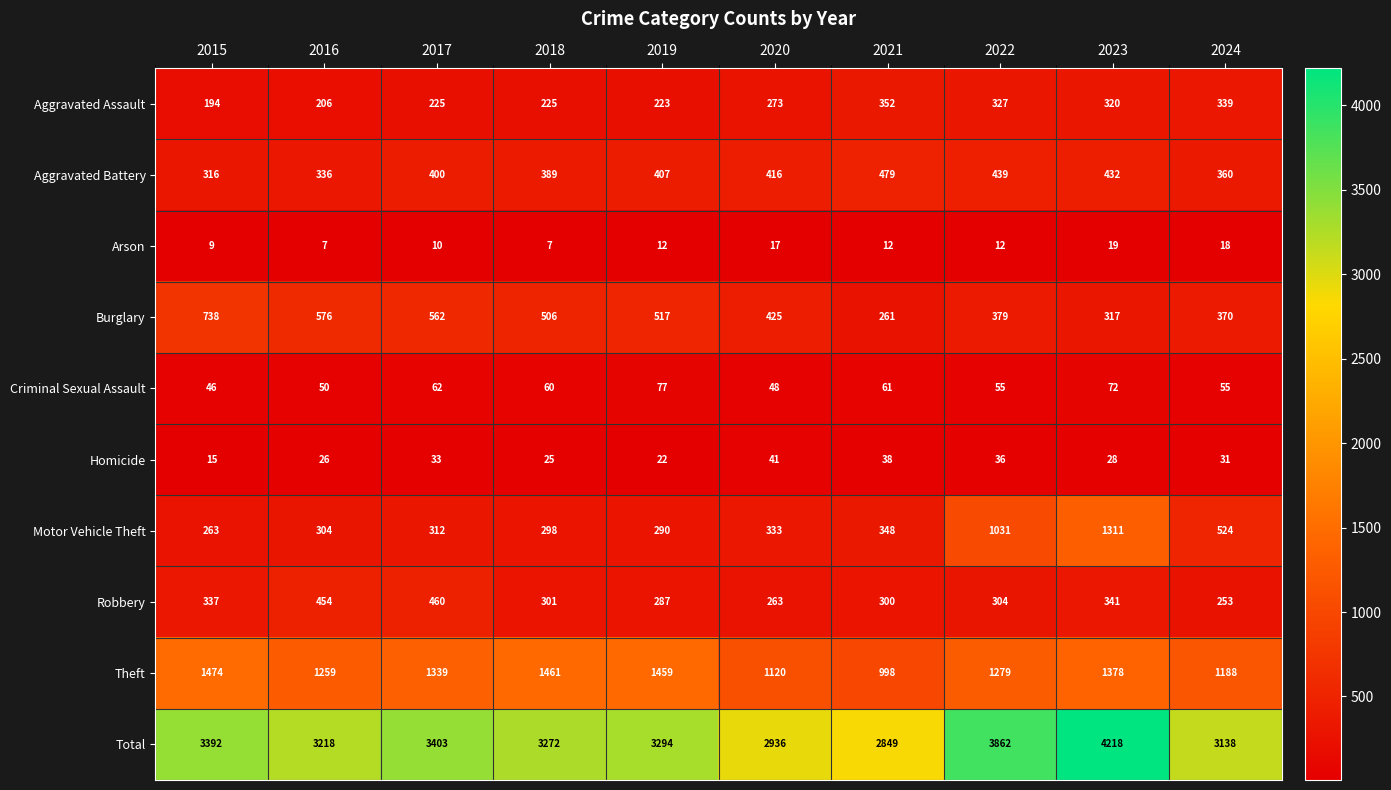

Which series has the largest total across all categories?

Total